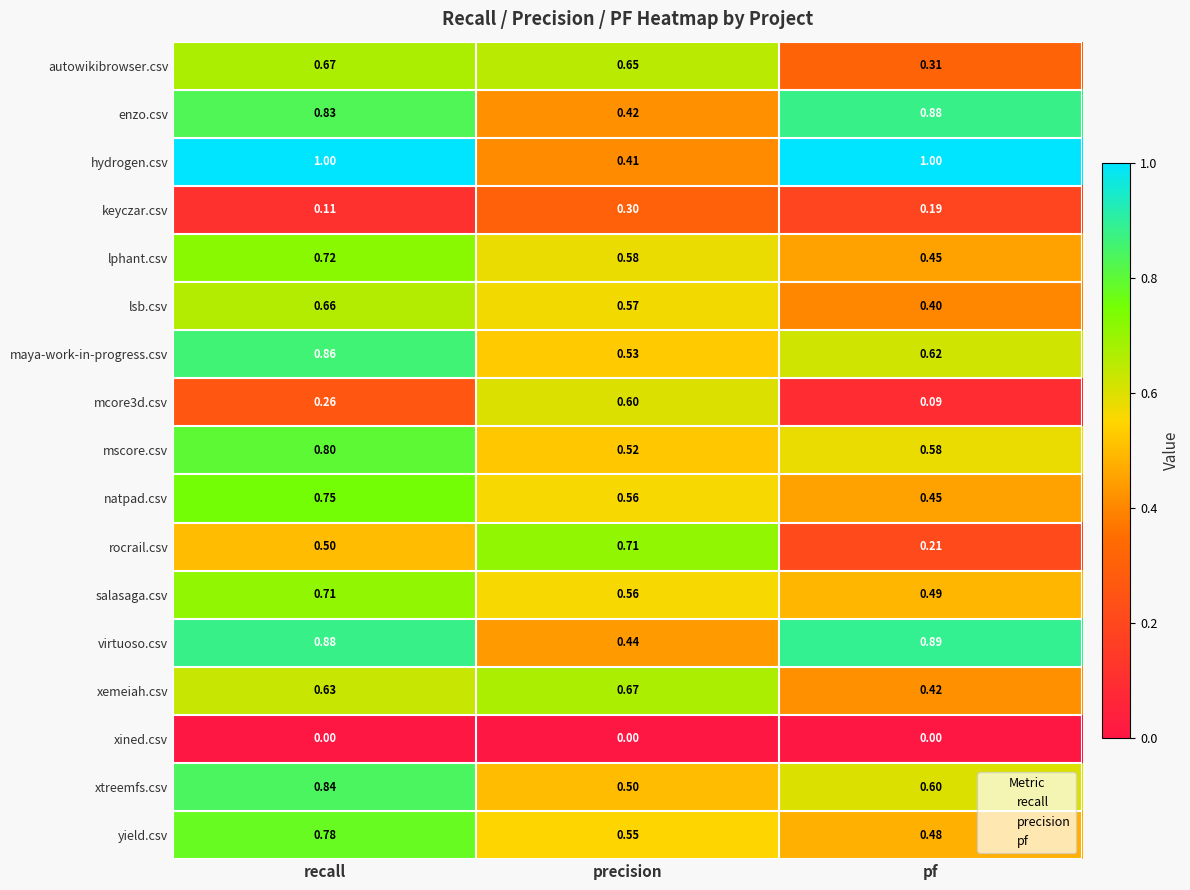

Where is mscore.csv nearest to the value 0?

precision